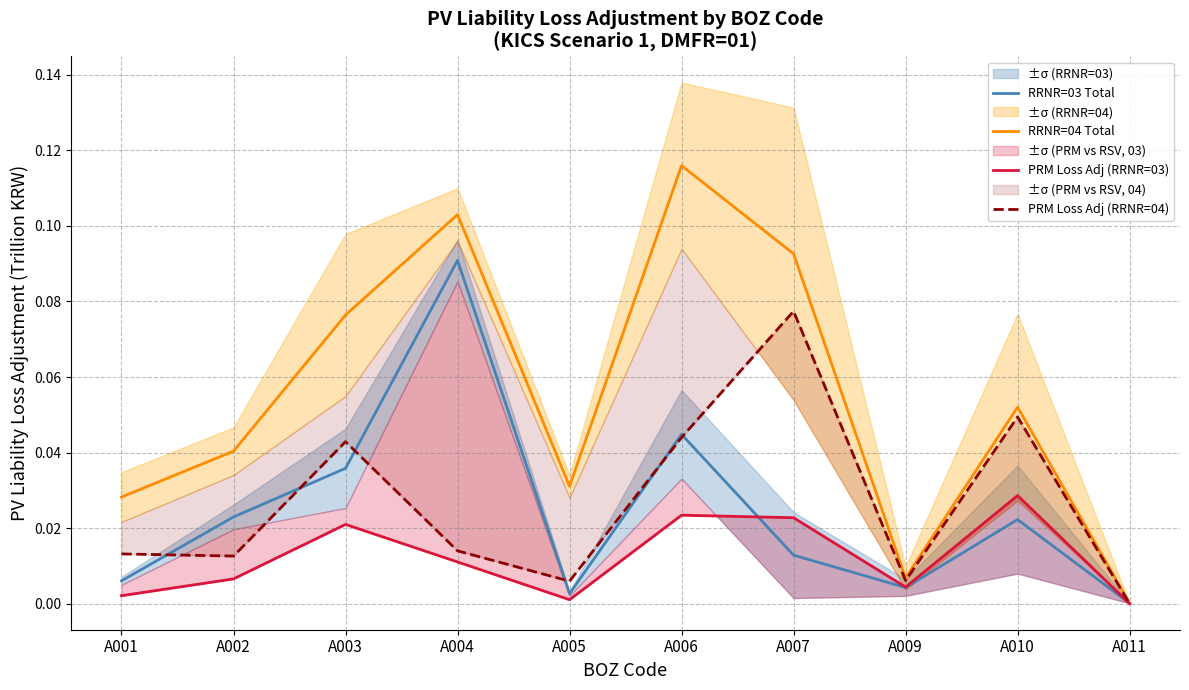

Is the value of PRM Loss Adj (RRNR=04) at A004 greater than the value of RRNR=04 Total at A002?

No